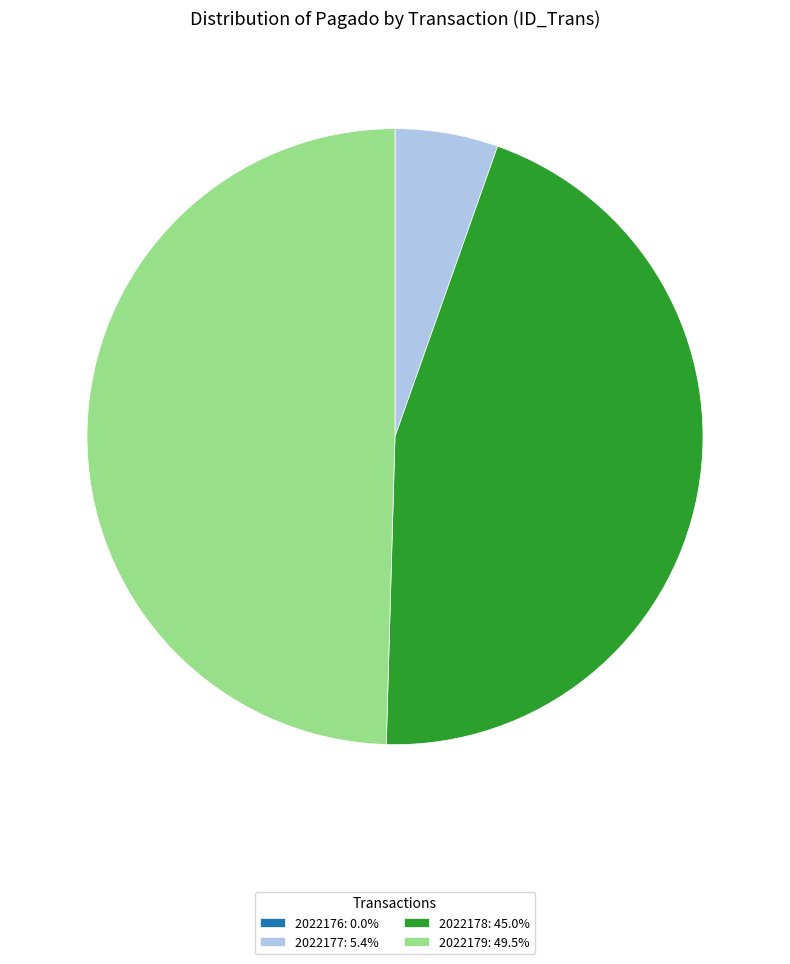

Do 2022179: 49.5% and 2022177: 5.4% together represent more than half of the pie?

Yes